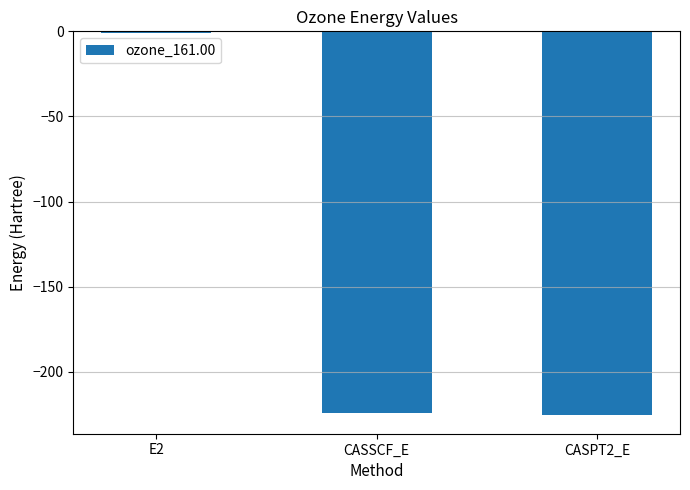

What is the average value?

-150.1